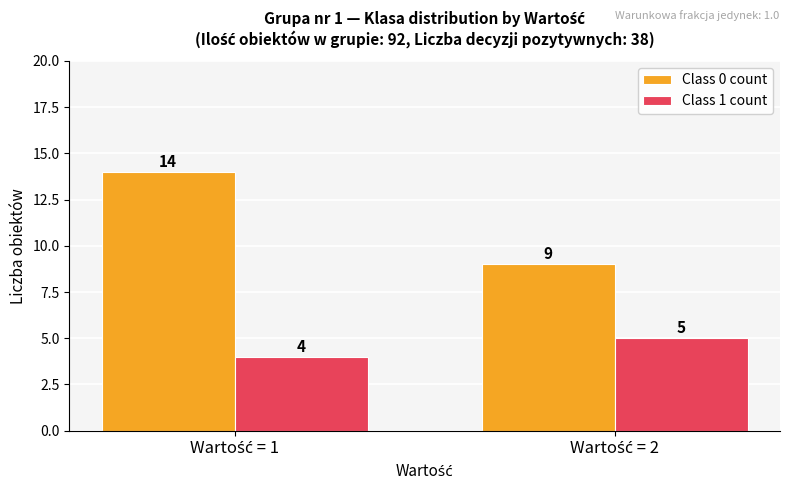

List the series in order of their peak value, lowest first.

Class 1 count, Class 0 count